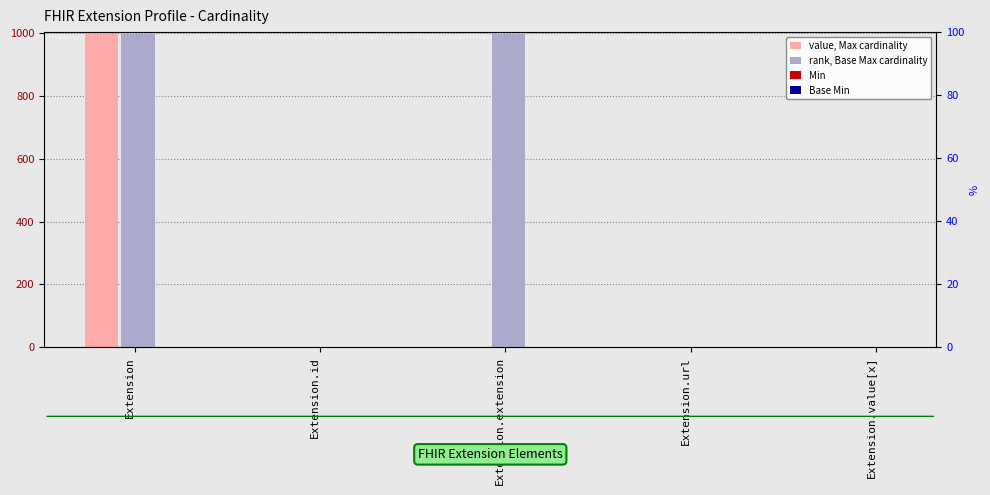

What is the value of the value, Max cardinality bar at the 1st from the left?

999